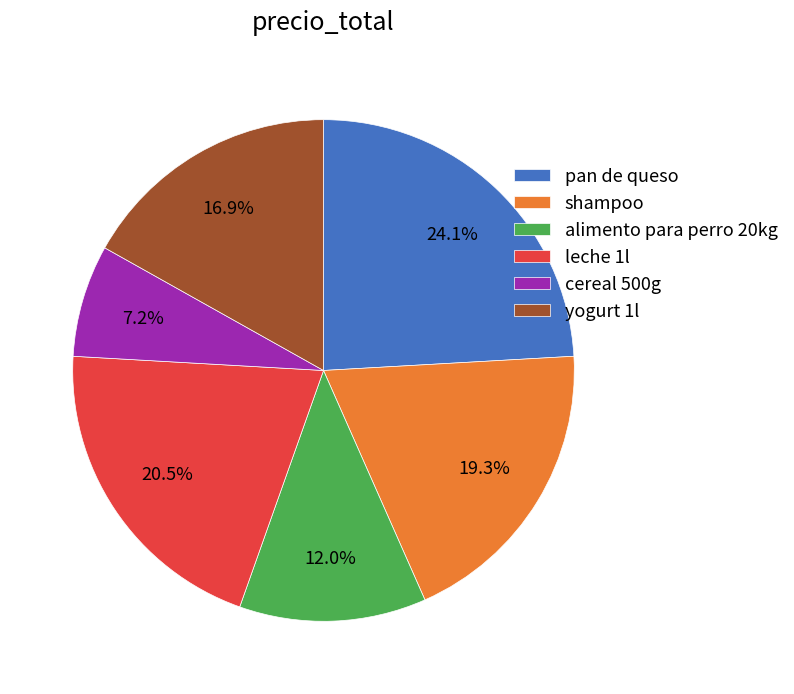

Is there a majority slice in this chart?

No